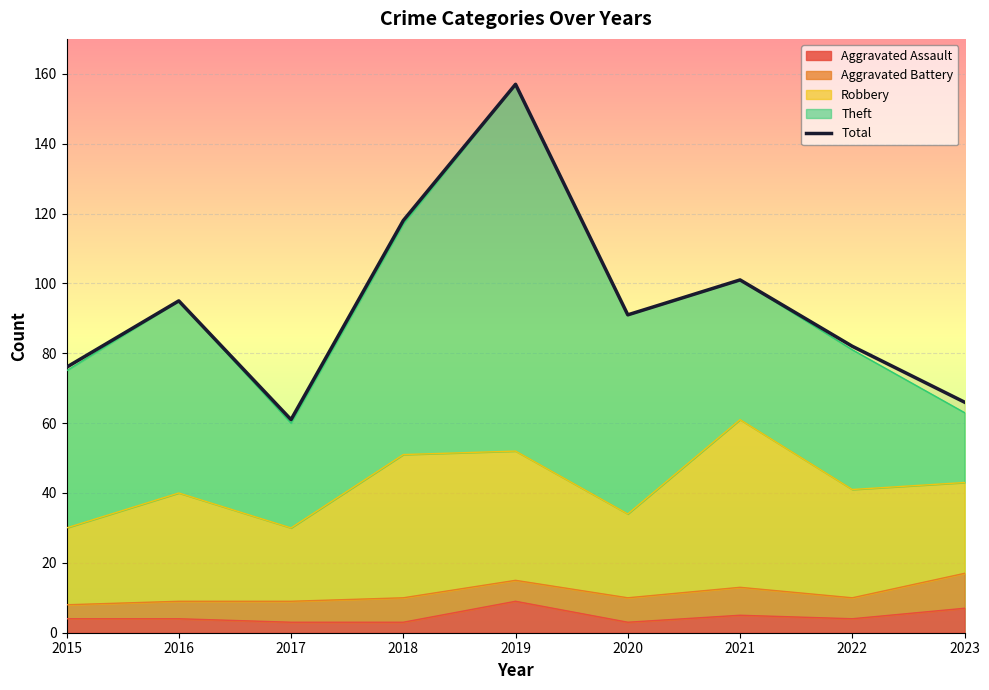

What is the greatest value displayed?

157